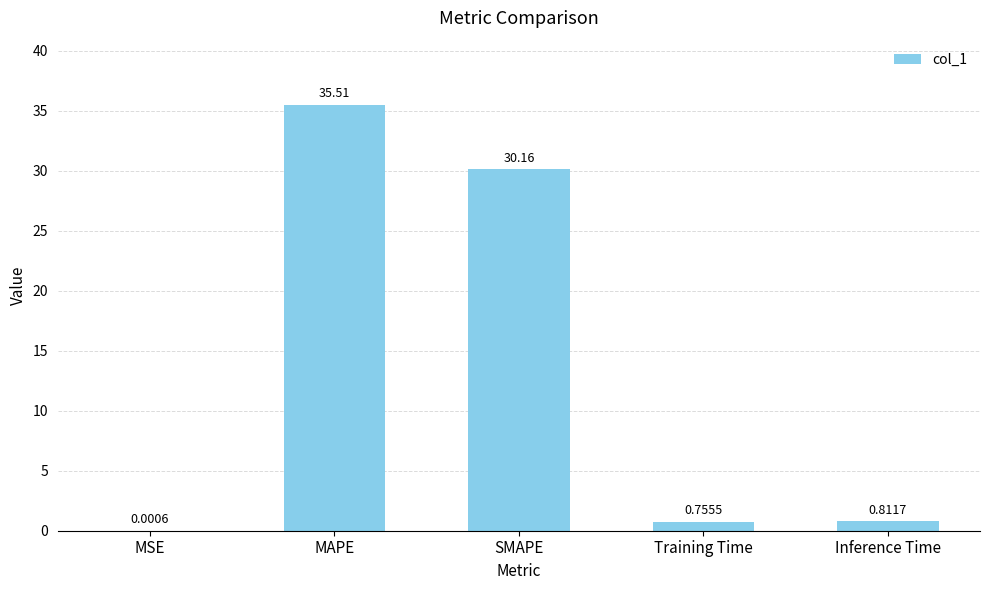

Are the bars horizontal?

No